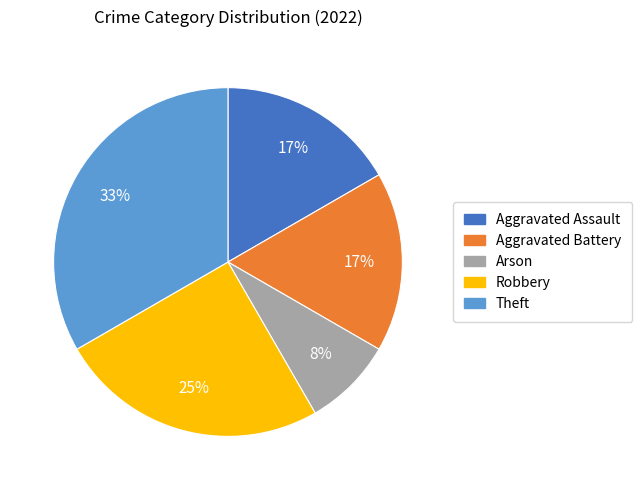

Is the sum of Robbery and Theft greater than half?

Yes